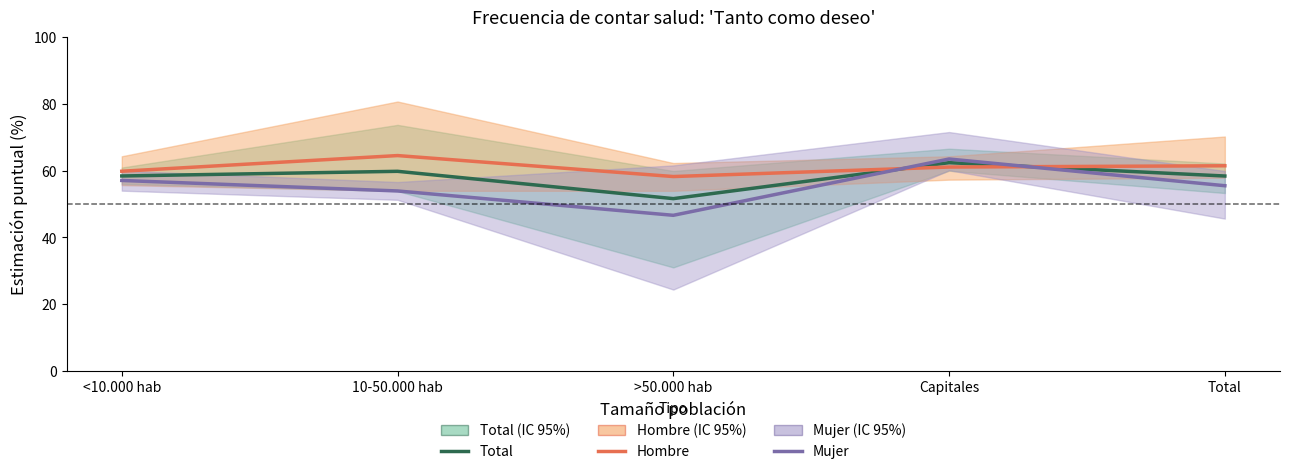

At which label does Total reach its peak?

Capitales